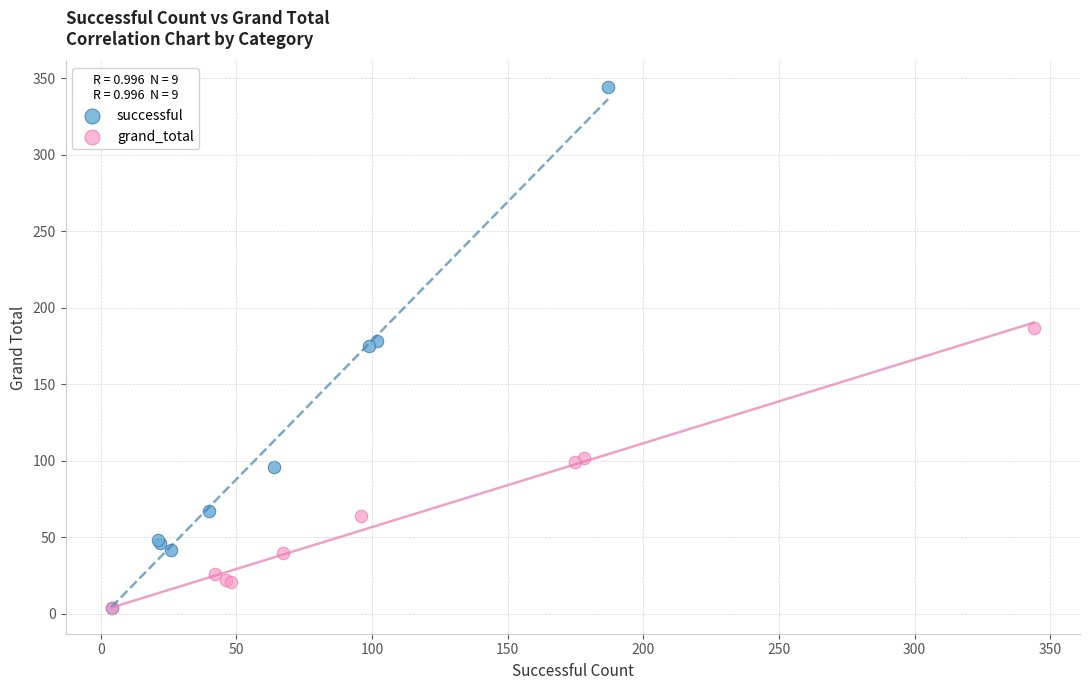

What are all the series names shown in the legend?

successful, grand_total